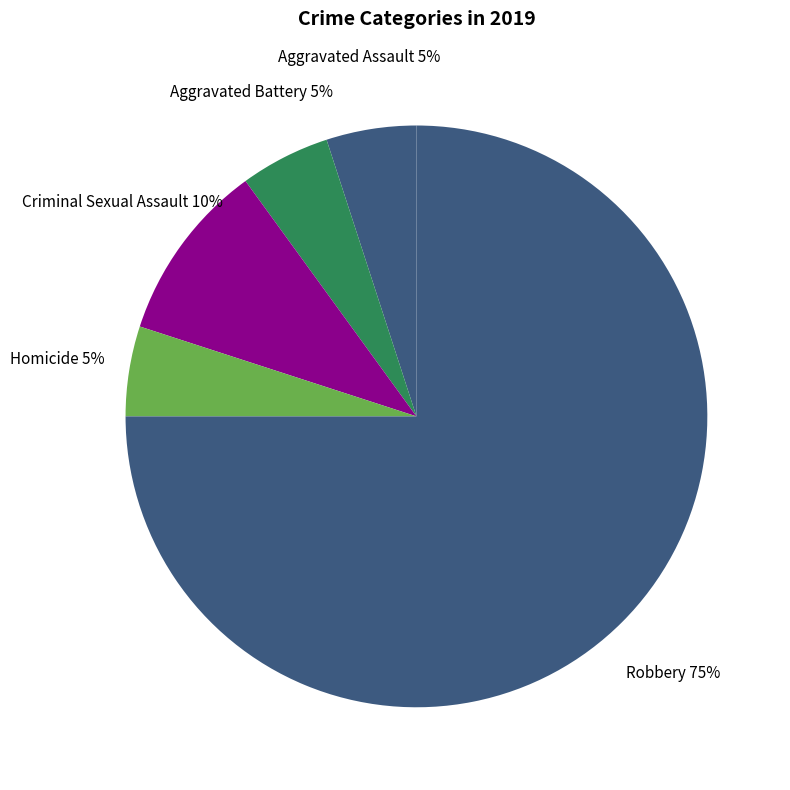

The Aggravated Battery slice represents 5% of the pie. True or false?

True